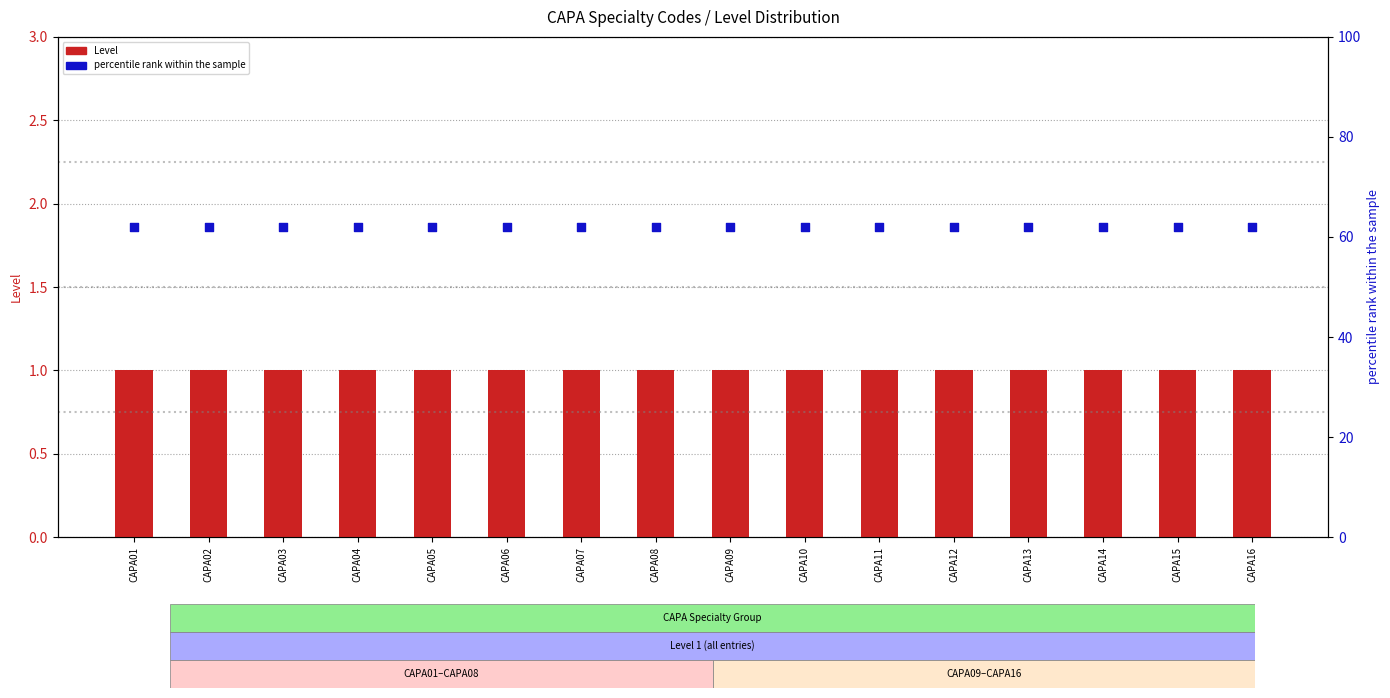

What is the total value across all series at CAPA12?

63